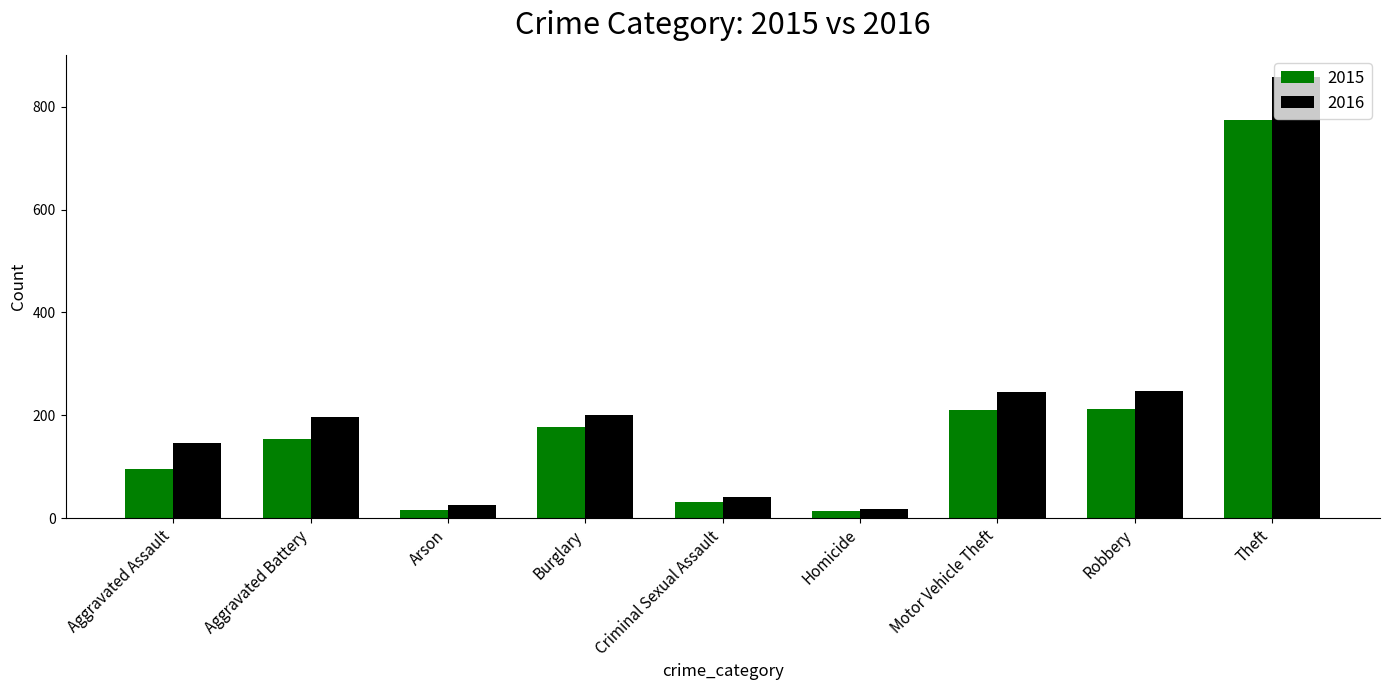

Which category has the highest value across all series?

Theft